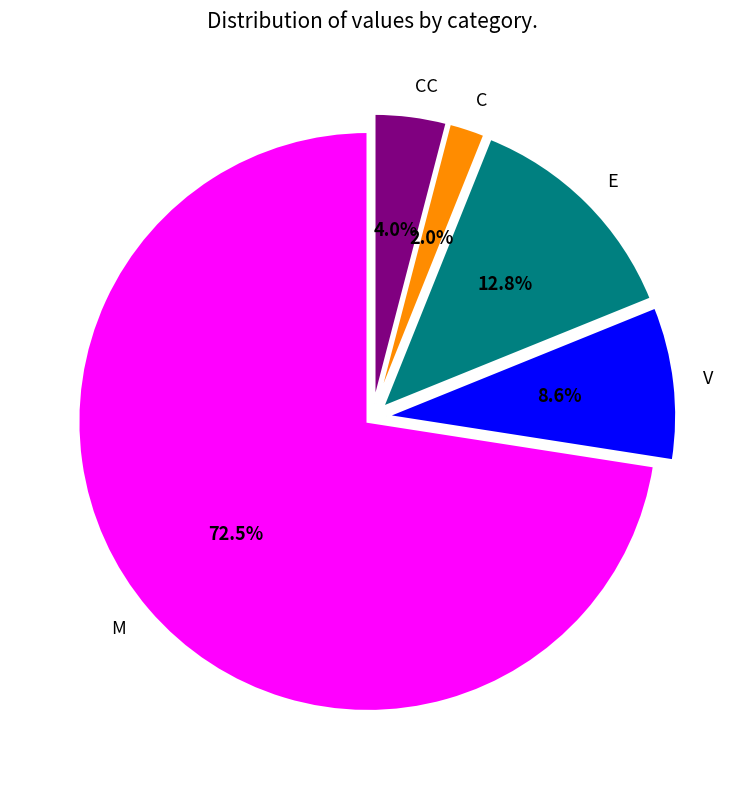

Is there a majority slice in this chart?

Yes